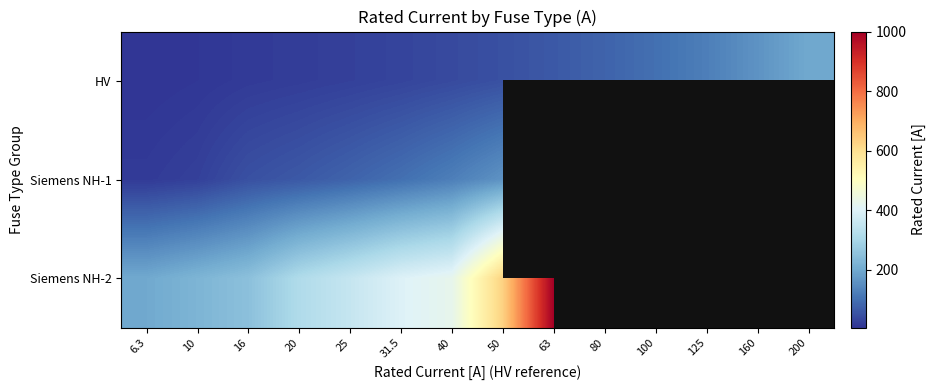

Count the number of categories in the chart.

14